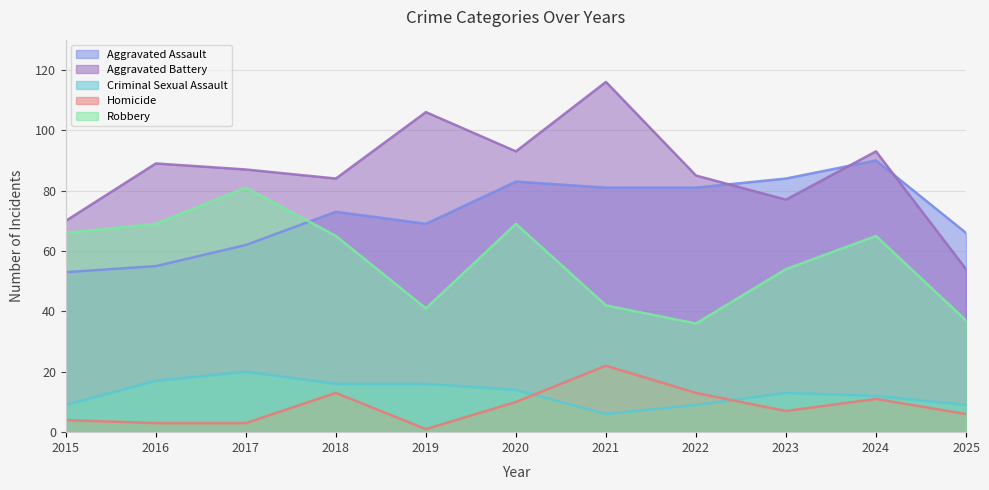

What is the average value of the Aggravated Assault series?

72